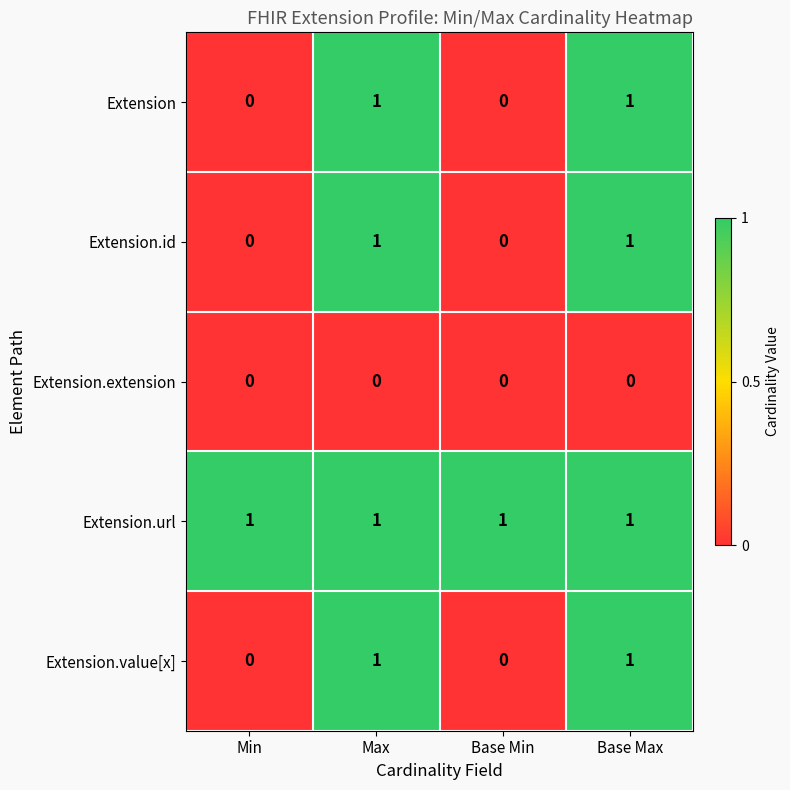

Reading left to right, extract all data points from this chart.

Extension: Min=0	Max=1	Base Min=0	Base Max=1
Extension.id: Min=0	Max=1	Base Min=0	Base Max=1
Extension.extension: Min=0	Max=0	Base Min=0	Base Max=0
Extension.url: Min=1	Max=1	Base Min=1	Base Max=1
Extension.value[x]: Min=0	Max=1	Base Min=0	Base Max=1